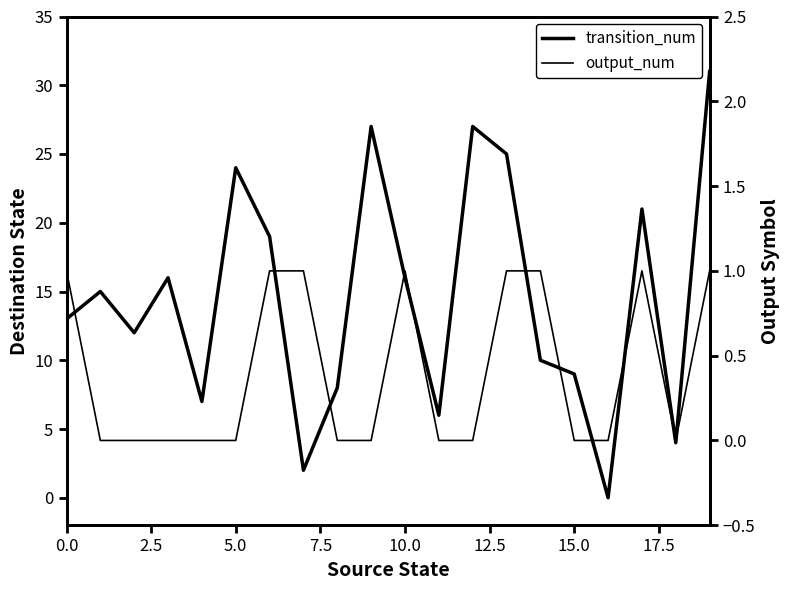

Which series has the largest total across all categories?

transition_num